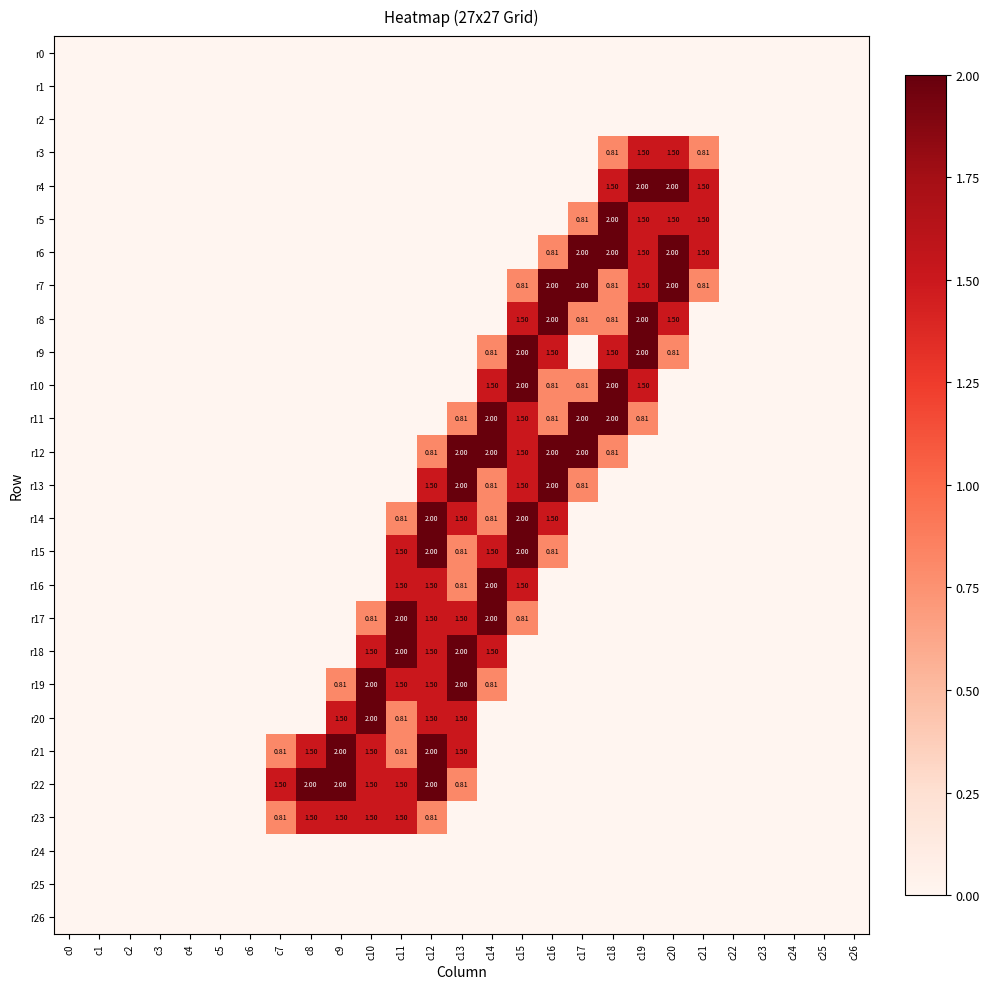

How many data points in r15 are above 0?

6